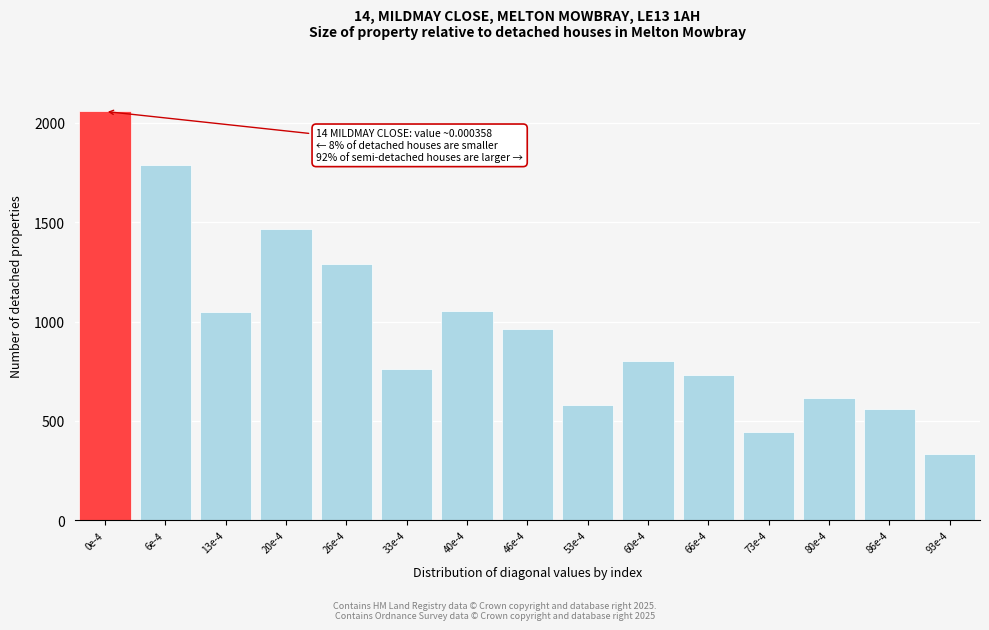

Between 66e-4 and 86e-4, which is larger?

66e-4